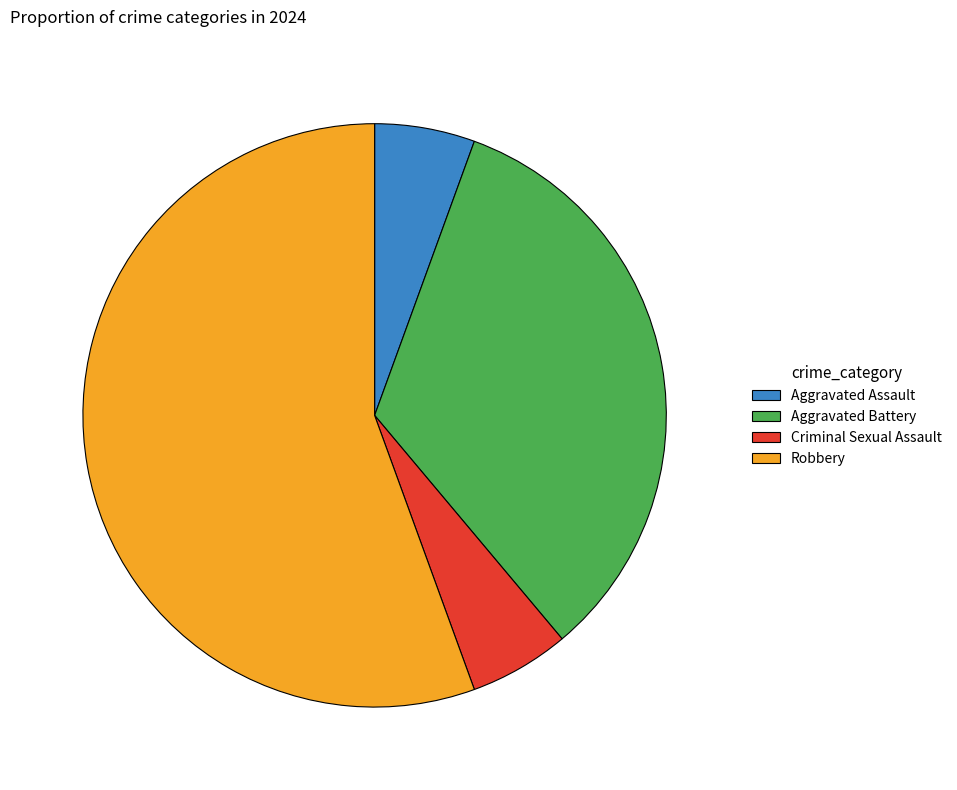

What is the majority slice?

Robbery